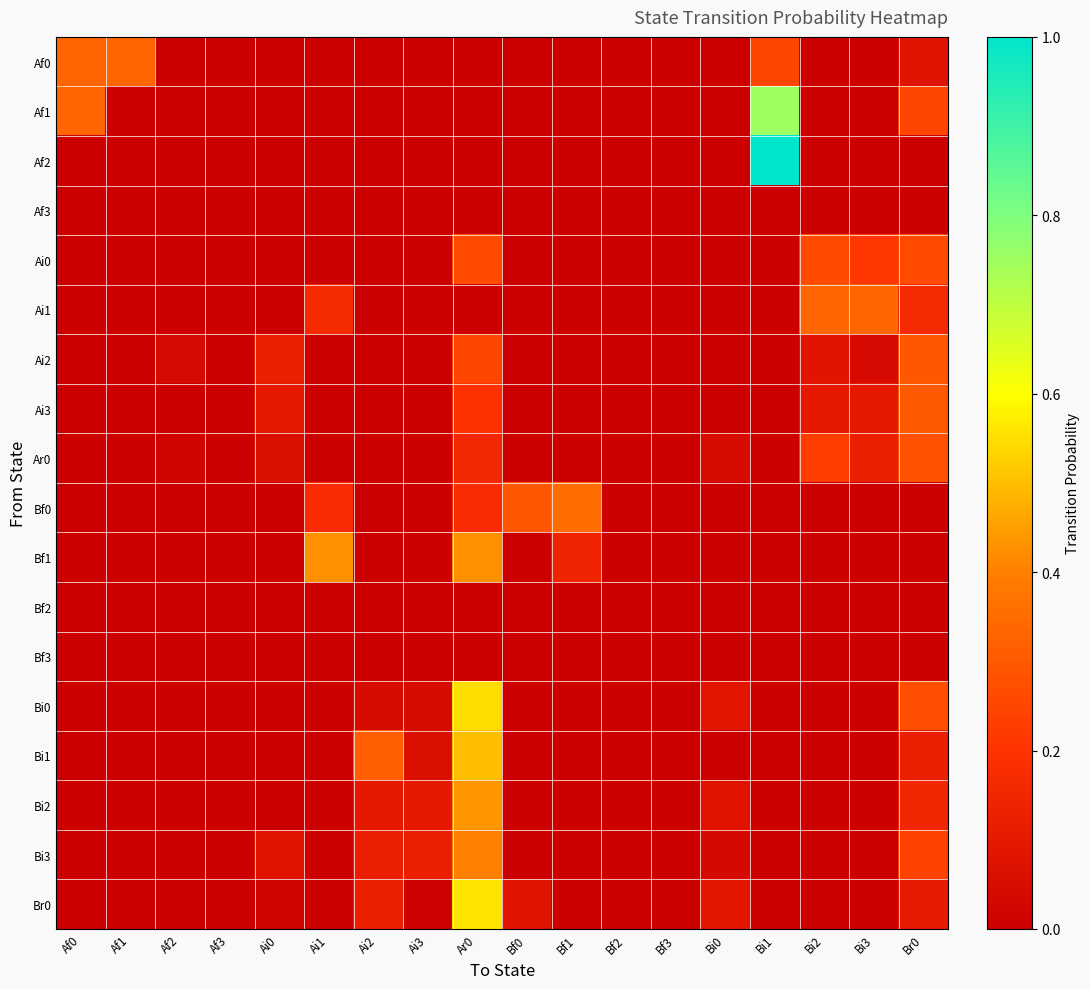

Which series changed the most between Ai2 and Bi3?

Ai1